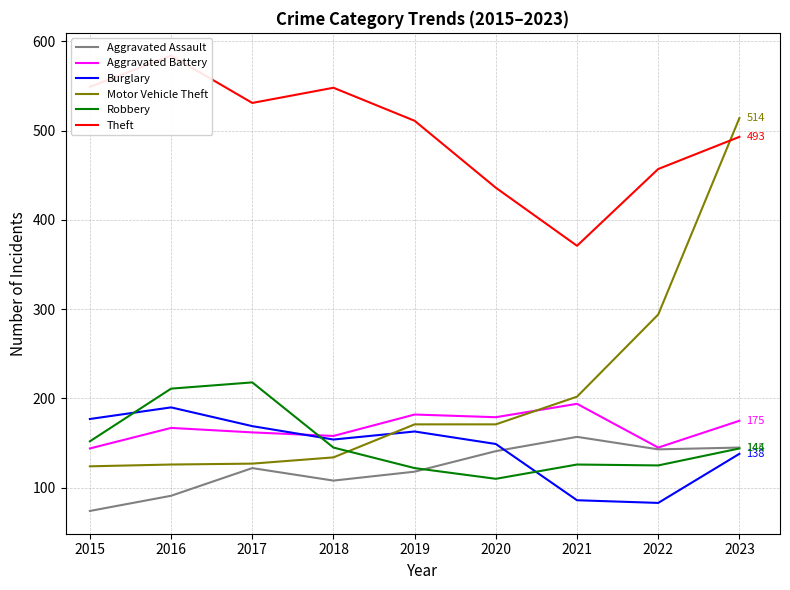

At which label is Aggravated Battery closest to 169?

2016